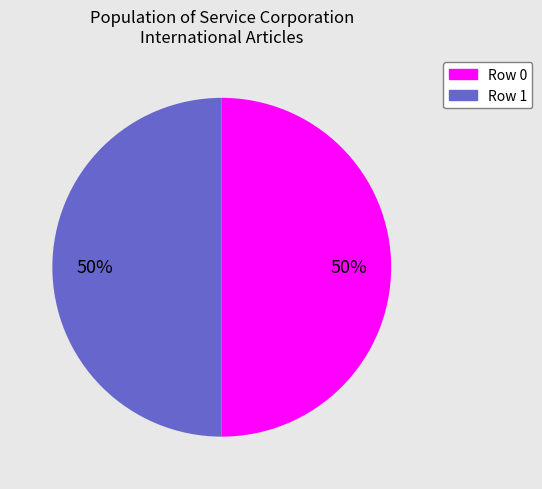

To the nearest percent, what is the average slice percentage?

50%